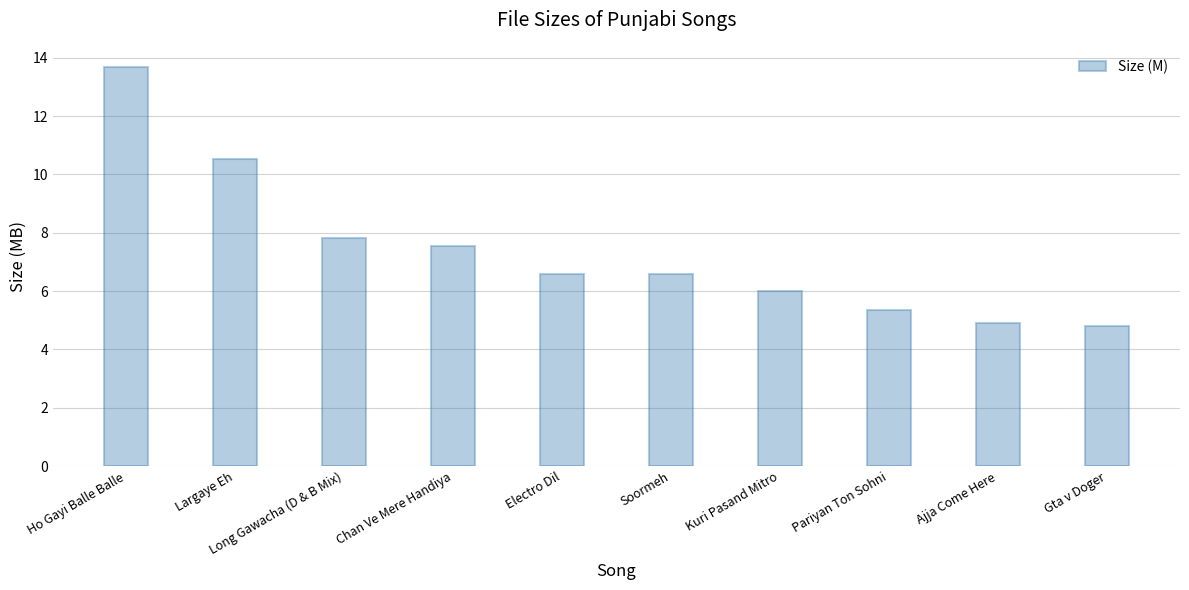

What is the sum of the values at Gta v Doger and Electro Dil?

11.4